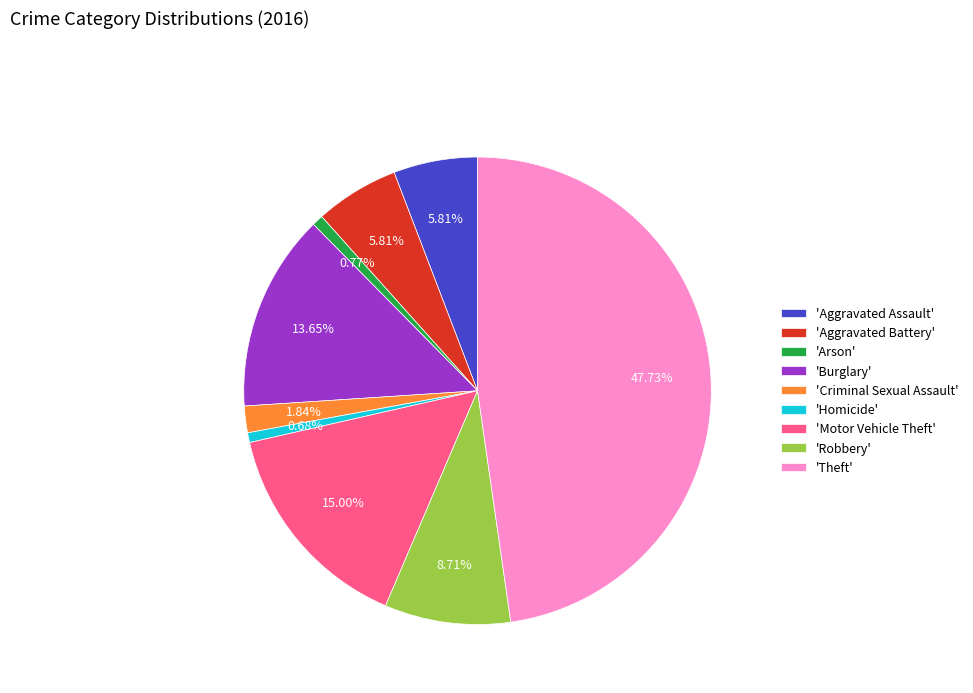

Is there a majority slice in this chart?

No